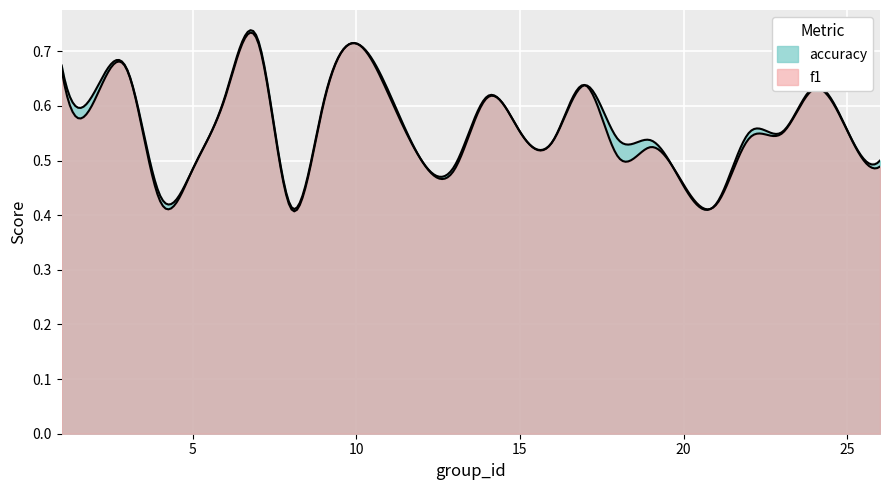

True or false: f1 has a value of 0.7 at 3.

True